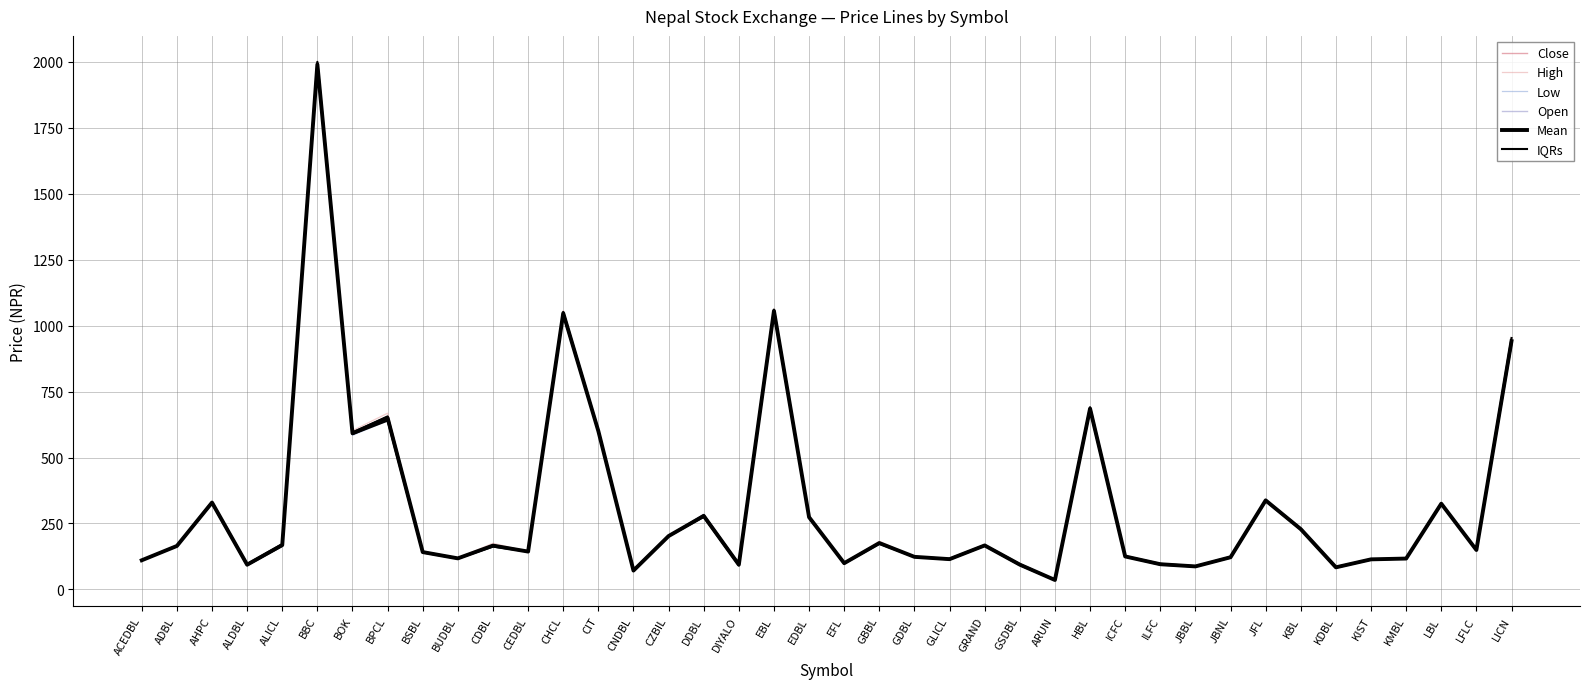

True or false: Mean and IQRs intersect in this chart.

False